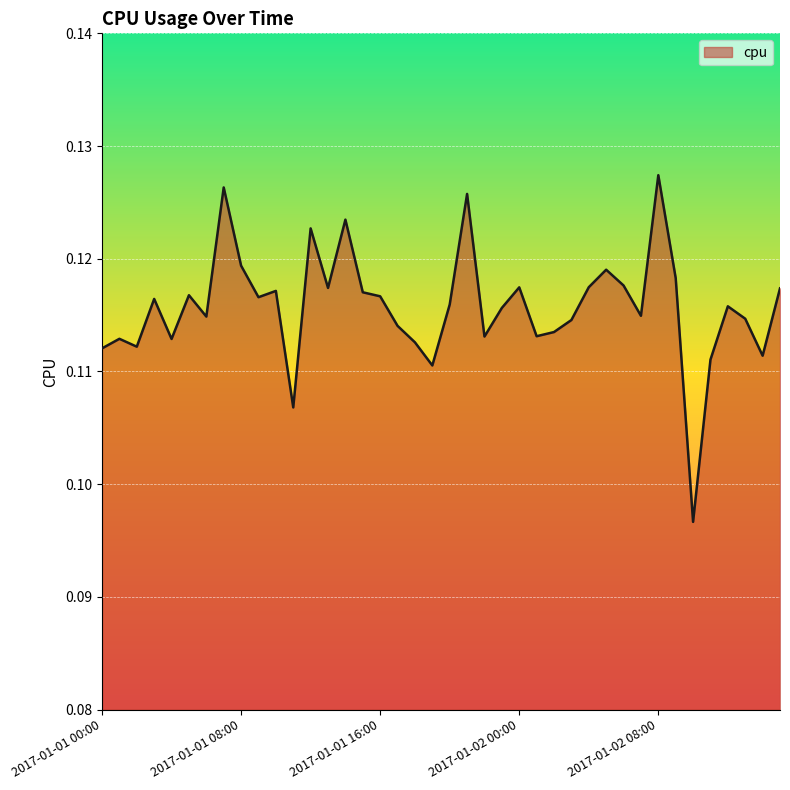

Does the chart have visible grid lines?

Yes